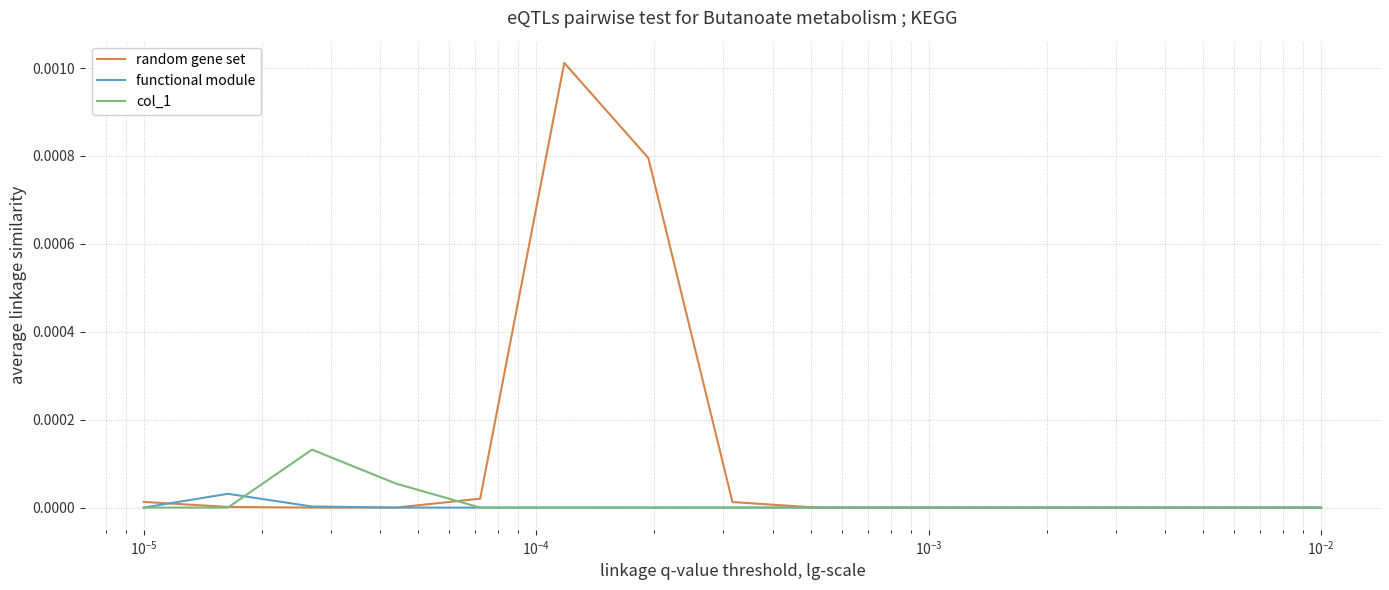

Which series has the widest spread of values?

random gene set